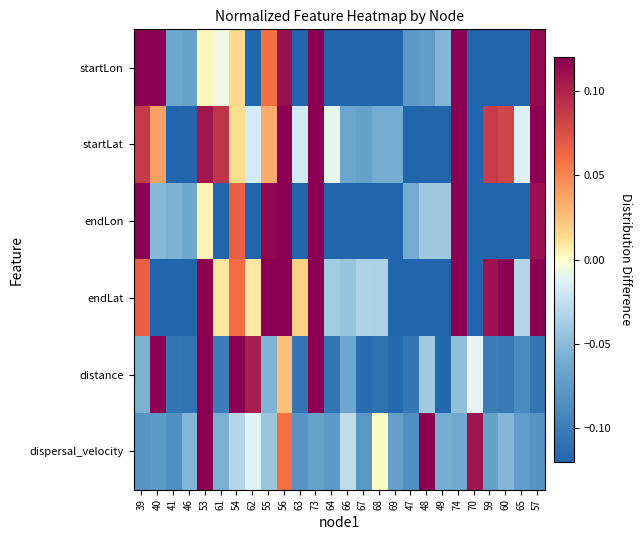

Which series has the largest range (max minus min)?

distance